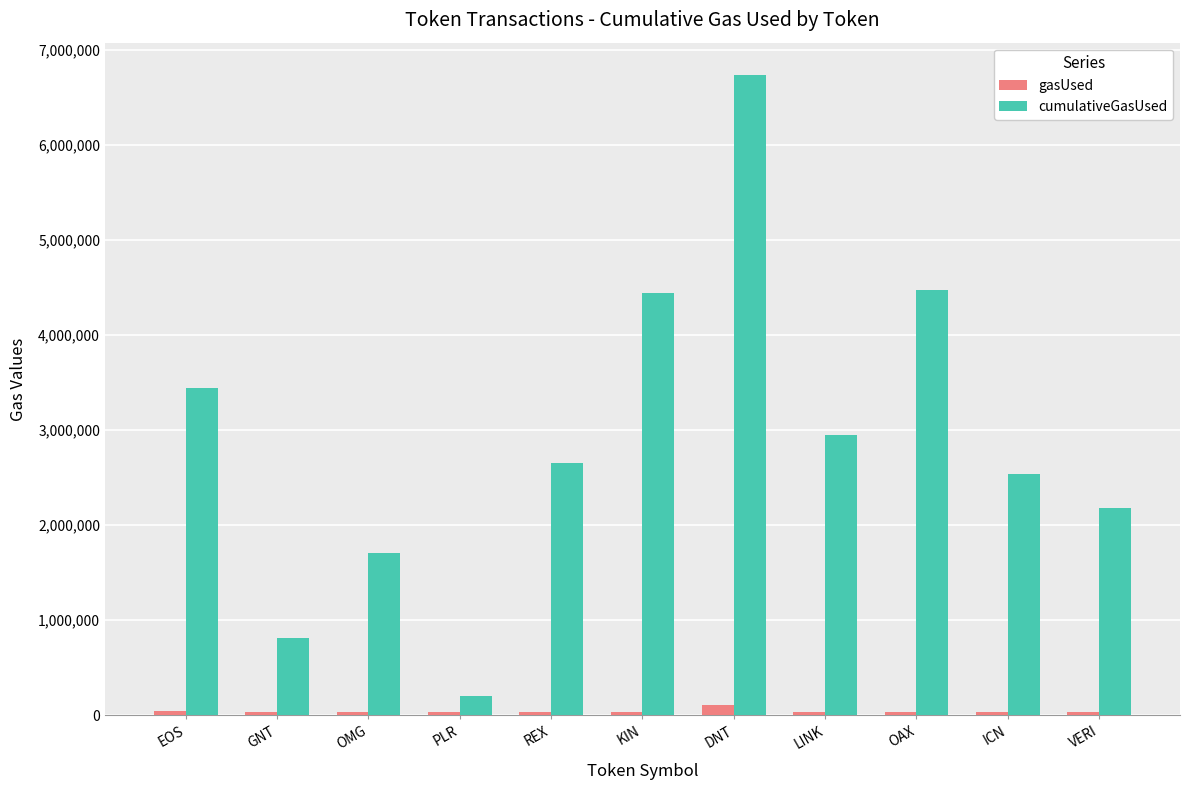

What is the average value of the gasUsed series?

43935